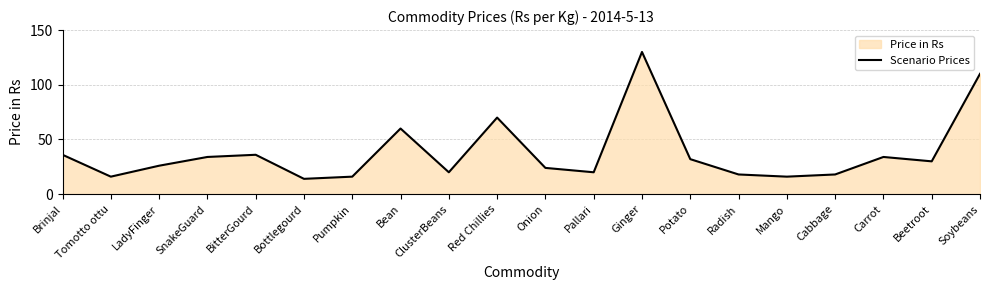

What is the label of the 18th point from the right?

LadyFinger